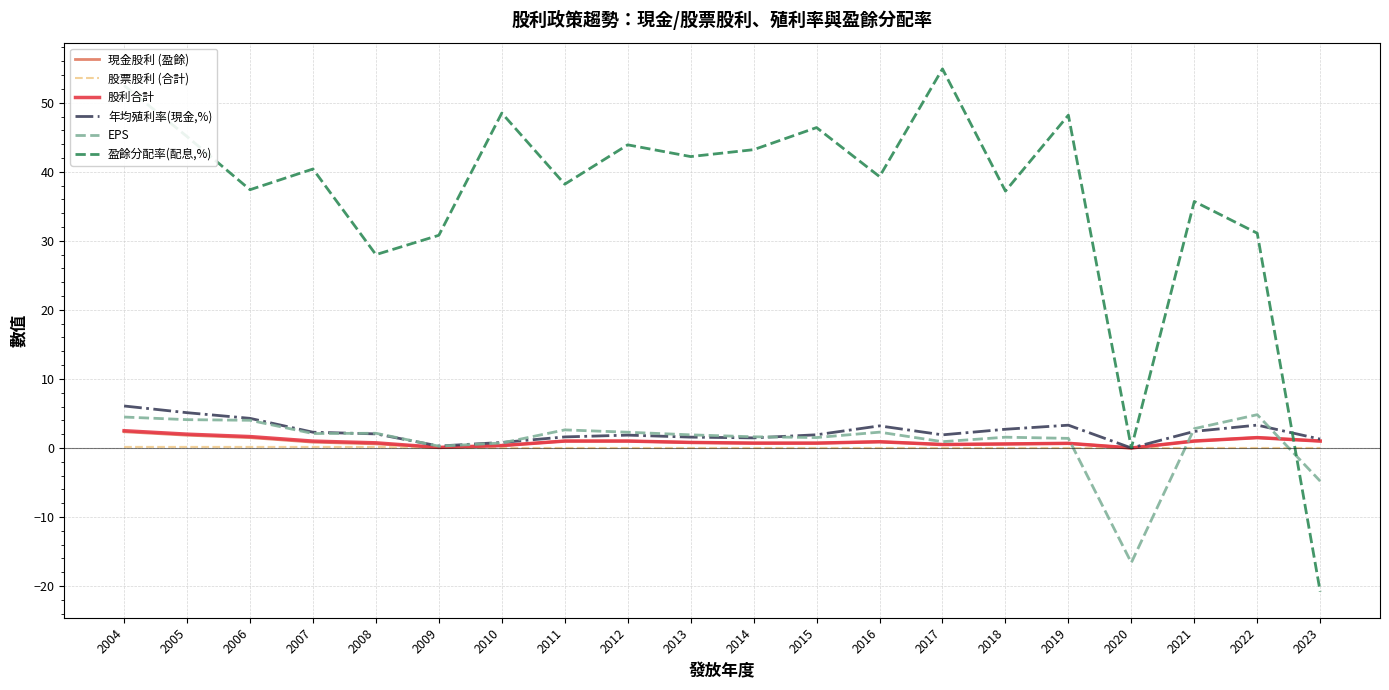

True or false: 現金股利 (盈餘) has a value of 0.9 at 2016.

True